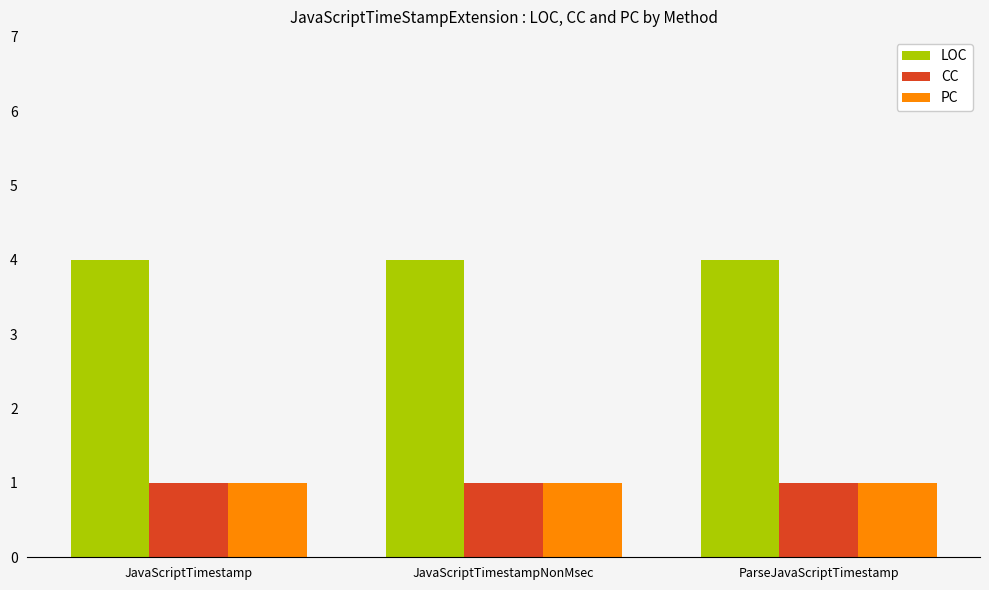

What is the minimum value for PC?

1